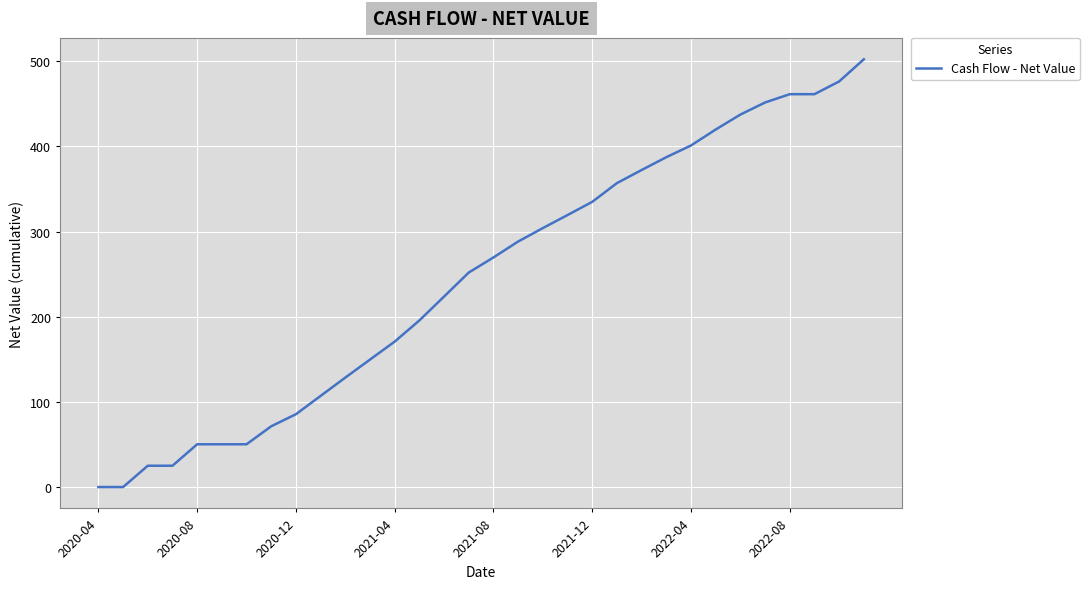

What is the difference between the maximum and minimum values?

502.4